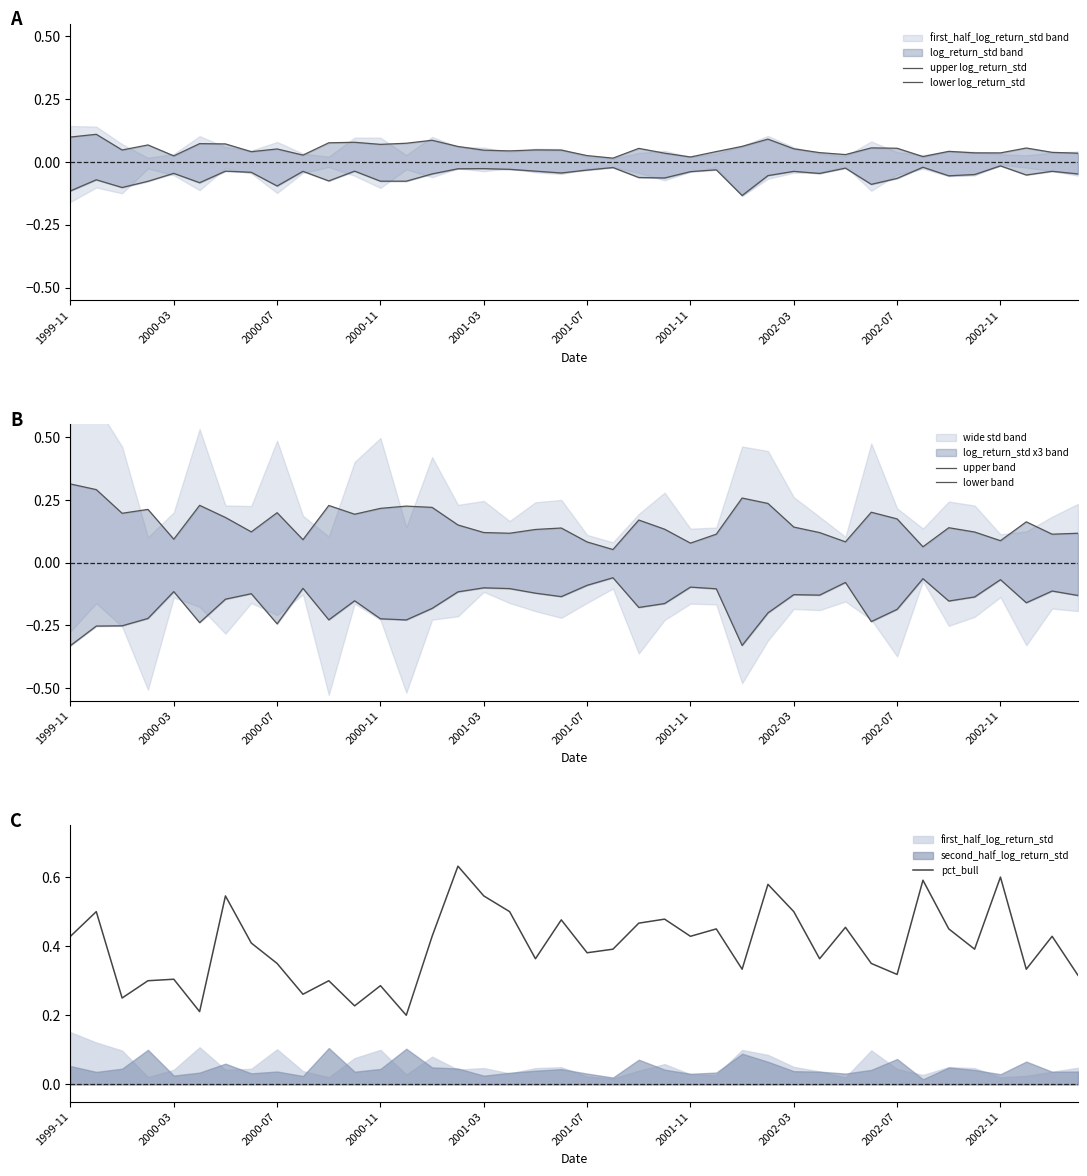

Is it true that pct_bull equals 0.1 at 2000-03?

False